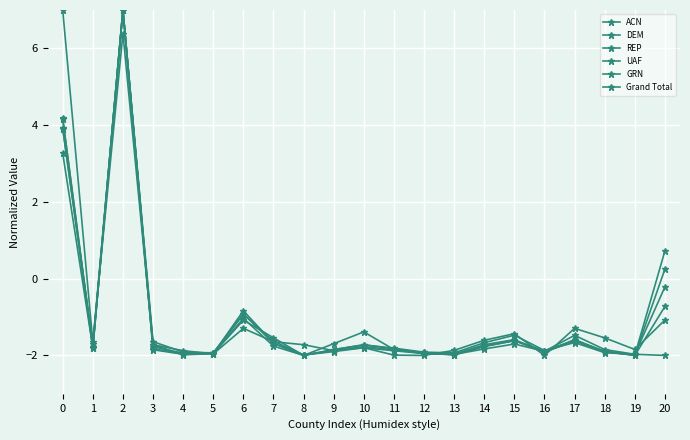

Is it true that DEM equals -1.2 at 14?

False